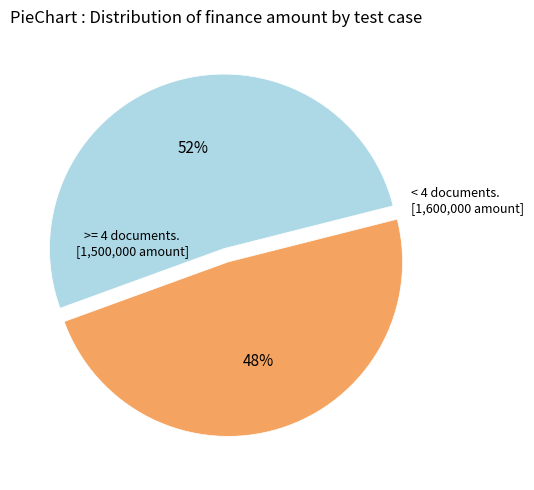

How many segments does this pie chart have?

2